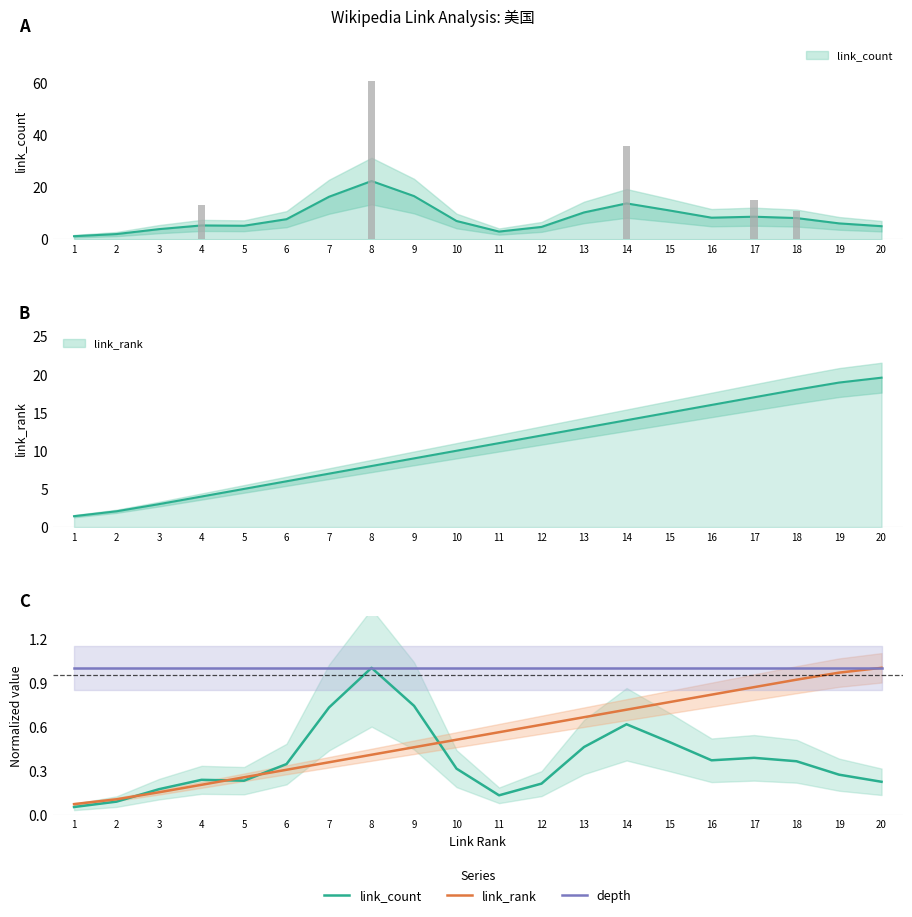

What is the highest value of the link_count series?

1.0